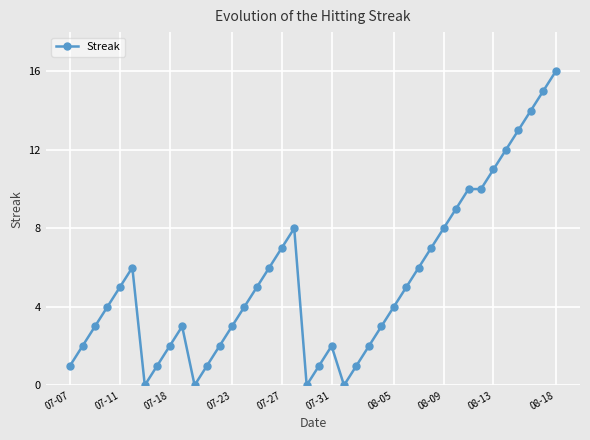

What is the maximum value shown in the chart?

16